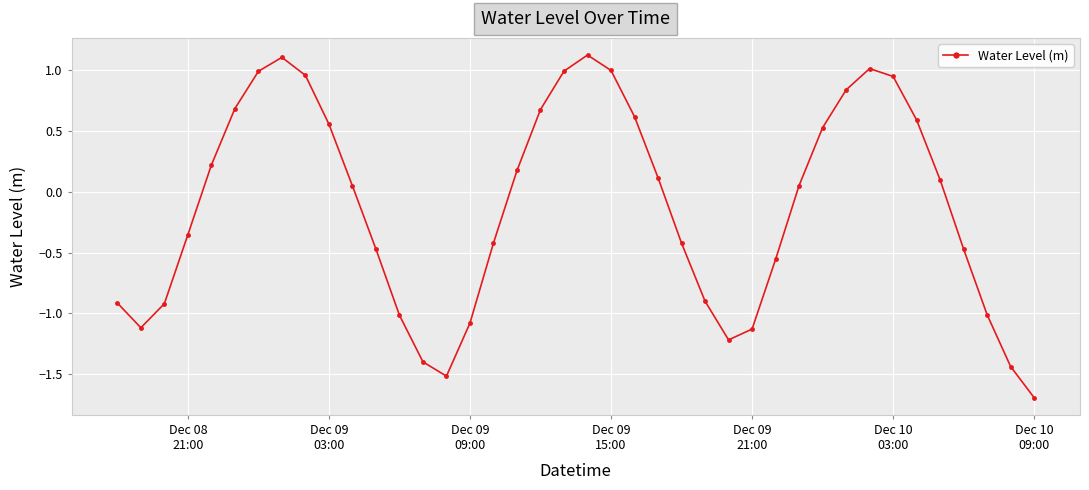

How many points are lower than both their immediate neighbors (excluding endpoints)?

3